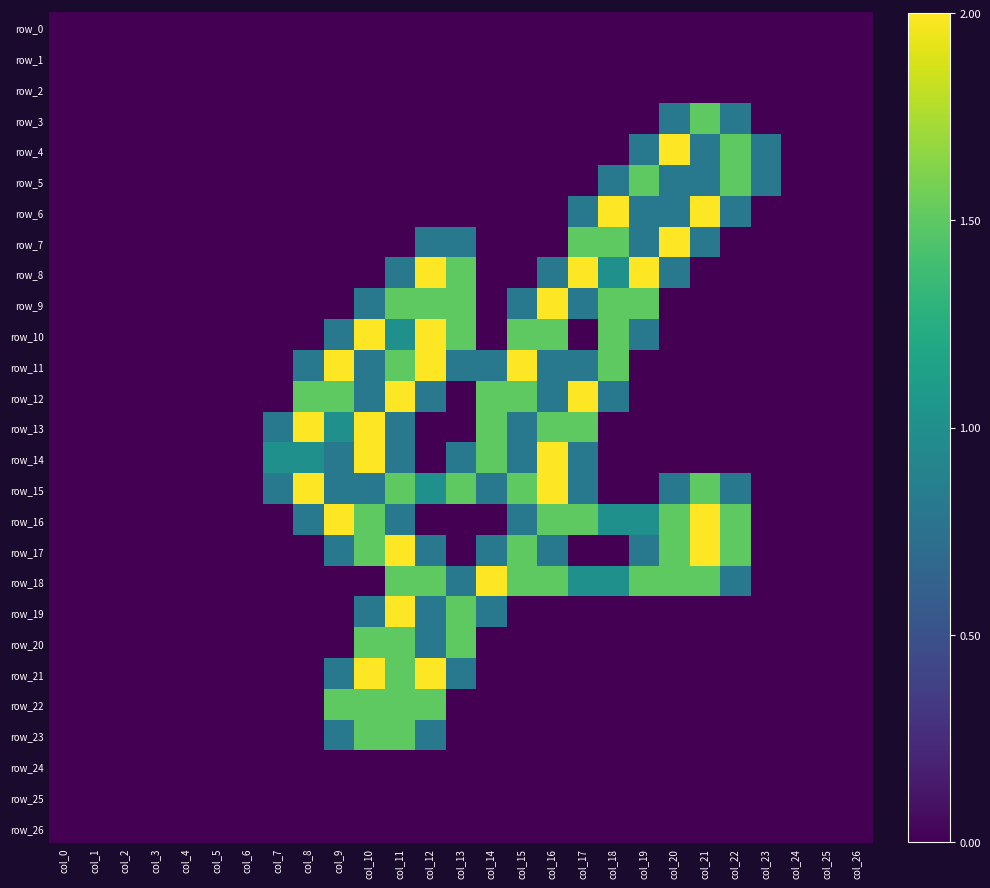

Reading right to left, what are all the values shown in this chart?

row_0: col_26=0.0	col_25=0.0	col_24=0.0	col_23=0.0	col_22=0.0	col_21=0.0	col_20=0.0	col_19=0.0	col_18=0.0	col_17=0.0	col_16=0.0	col_15=0.0	col_14=0.0	col_13=0.0	col_12=0.0	col_11=0.0	col_10=0.0	col_9=0.0	col_8=0.0	col_7=0.0	col_6=0.0	col_5=0.0	col_4=0.0	col_3=0.0	col_2=0.0	col_1=0.0	col_0=0.0
row_1: col_26=0.0	col_25=0.0	col_24=0.0	col_23=0.0	col_22=0.0	col_21=0.0	col_20=0.0	col_19=0.0	col_18=0.0	col_17=0.0	col_16=0.0	col_15=0.0	col_14=0.0	col_13=0.0	col_12=0.0	col_11=0.0	col_10=0.0	col_9=0.0	col_8=0.0	col_7=0.0	col_6=0.0	col_5=0.0	col_4=0.0	col_3=0.0	col_2=0.0	col_1=0.0	col_0=0.0
row_2: col_26=0.0	col_25=0.0	col_24=0.0	col_23=0.0	col_22=0.0	col_21=0.0	col_20=0.0	col_19=0.0	col_18=0.0	col_17=0.0	col_16=0.0	col_15=0.0	col_14=0.0	col_13=0.0	col_12=0.0	col_11=0.0	col_10=0.0	col_9=0.0	col_8=0.0	col_7=0.0	col_6=0.0	col_5=0.0	col_4=0.0	col_3=0.0	col_2=0.0	col_1=0.0	col_0=0.0
row_3: col_26=0.0	col_25=0.0	col_24=0.0	col_23=0.0	col_22=0.8	col_21=1.5	col_20=0.8	col_19=0.0	col_18=0.0	col_17=0.0	col_16=0.0	col_15=0.0	col_14=0.0	col_13=0.0	col_12=0.0	col_11=0.0	col_10=0.0	col_9=0.0	col_8=0.0	col_7=0.0	col_6=0.0	col_5=0.0	col_4=0.0	col_3=0.0	col_2=0.0	col_1=0.0	col_0=0.0
row_4: col_26=0.0	col_25=0.0	col_24=0.0	col_23=0.8	col_22=1.5	col_21=0.8	col_20=2.0	col_19=0.8	col_18=0.0	col_17=0.0	col_16=0.0	col_15=0.0	col_14=0.0	col_13=0.0	col_12=0.0	col_11=0.0	col_10=0.0	col_9=0.0	col_8=0.0	col_7=0.0	col_6=0.0	col_5=0.0	col_4=0.0	col_3=0.0	col_2=0.0	col_1=0.0	col_0=0.0
row_5: col_26=0.0	col_25=0.0	col_24=0.0	col_23=0.8	col_22=1.5	col_21=0.8	col_20=0.8	col_19=1.5	col_18=0.8	col_17=0.0	col_16=0.0	col_15=0.0	col_14=0.0	col_13=0.0	col_12=0.0	col_11=0.0	col_10=0.0	col_9=0.0	col_8=0.0	col_7=0.0	col_6=0.0	col_5=0.0	col_4=0.0	col_3=0.0	col_2=0.0	col_1=0.0	col_0=0.0
row_6: col_26=0.0	col_25=0.0	col_24=0.0	col_23=0.0	col_22=0.8	col_21=2.0	col_20=0.8	col_19=0.8	col_18=2.0	col_17=0.8	col_16=0.0	col_15=0.0	col_14=0.0	col_13=0.0	col_12=0.0	col_11=0.0	col_10=0.0	col_9=0.0	col_8=0.0	col_7=0.0	col_6=0.0	col_5=0.0	col_4=0.0	col_3=0.0	col_2=0.0	col_1=0.0	col_0=0.0
row_7: col_26=0.0	col_25=0.0	col_24=0.0	col_23=0.0	col_22=0.0	col_21=0.8	col_20=2.0	col_19=0.8	col_18=1.5	col_17=1.5	col_16=0.0	col_15=0.0	col_14=0.0	col_13=0.8	col_12=0.8	col_11=0.0	col_10=0.0	col_9=0.0	col_8=0.0	col_7=0.0	col_6=0.0	col_5=0.0	col_4=0.0	col_3=0.0	col_2=0.0	col_1=0.0	col_0=0.0
row_8: col_26=0.0	col_25=0.0	col_24=0.0	col_23=0.0	col_22=0.0	col_21=0.0	col_20=0.8	col_19=2.0	col_18=1.0	col_17=2.0	col_16=0.8	col_15=0.0	col_14=0.0	col_13=1.5	col_12=2.0	col_11=0.8	col_10=0.0	col_9=0.0	col_8=0.0	col_7=0.0	col_6=0.0	col_5=0.0	col_4=0.0	col_3=0.0	col_2=0.0	col_1=0.0	col_0=0.0
row_9: col_26=0.0	col_25=0.0	col_24=0.0	col_23=0.0	col_22=0.0	col_21=0.0	col_20=0.0	col_19=1.5	col_18=1.5	col_17=0.8	col_16=2.0	col_15=0.8	col_14=0.0	col_13=1.5	col_12=1.5	col_11=1.5	col_10=0.8	col_9=0.0	col_8=0.0	col_7=0.0	col_6=0.0	col_5=0.0	col_4=0.0	col_3=0.0	col_2=0.0	col_1=0.0	col_0=0.0
row_10: col_26=0.0	col_25=0.0	col_24=0.0	col_23=0.0	col_22=0.0	col_21=0.0	col_20=0.0	col_19=0.8	col_18=1.5	col_17=0.0	col_16=1.5	col_15=1.5	col_14=0.0	col_13=1.5	col_12=2.0	col_11=1.0	col_10=2.0	col_9=0.8	col_8=0.0	col_7=0.0	col_6=0.0	col_5=0.0	col_4=0.0	col_3=0.0	col_2=0.0	col_1=0.0	col_0=0.0
row_11: col_26=0.0	col_25=0.0	col_24=0.0	col_23=0.0	col_22=0.0	col_21=0.0	col_20=0.0	col_19=0.0	col_18=1.5	col_17=0.8	col_16=0.8	col_15=2.0	col_14=0.8	col_13=0.8	col_12=2.0	col_11=1.5	col_10=0.8	col_9=2.0	col_8=0.8	col_7=0.0	col_6=0.0	col_5=0.0	col_4=0.0	col_3=0.0	col_2=0.0	col_1=0.0	col_0=0.0
row_12: col_26=0.0	col_25=0.0	col_24=0.0	col_23=0.0	col_22=0.0	col_21=0.0	col_20=0.0	col_19=0.0	col_18=0.8	col_17=2.0	col_16=0.8	col_15=1.5	col_14=1.5	col_13=0.0	col_12=0.8	col_11=2.0	col_10=0.8	col_9=1.5	col_8=1.5	col_7=0.0	col_6=0.0	col_5=0.0	col_4=0.0	col_3=0.0	col_2=0.0	col_1=0.0	col_0=0.0
row_13: col_26=0.0	col_25=0.0	col_24=0.0	col_23=0.0	col_22=0.0	col_21=0.0	col_20=0.0	col_19=0.0	col_18=0.0	col_17=1.5	col_16=1.5	col_15=0.8	col_14=1.5	col_13=0.0	col_12=0.0	col_11=0.8	col_10=2.0	col_9=1.0	col_8=2.0	col_7=0.8	col_6=0.0	col_5=0.0	col_4=0.0	col_3=0.0	col_2=0.0	col_1=0.0	col_0=0.0
row_14: col_26=0.0	col_25=0.0	col_24=0.0	col_23=0.0	col_22=0.0	col_21=0.0	col_20=0.0	col_19=0.0	col_18=0.0	col_17=0.8	col_16=2.0	col_15=0.8	col_14=1.5	col_13=0.8	col_12=0.0	col_11=0.8	col_10=2.0	col_9=0.8	col_8=1.0	col_7=1.0	col_6=0.0	col_5=0.0	col_4=0.0	col_3=0.0	col_2=0.0	col_1=0.0	col_0=0.0
row_15: col_26=0.0	col_25=0.0	col_24=0.0	col_23=0.0	col_22=0.8	col_21=1.5	col_20=0.8	col_19=0.0	col_18=0.0	col_17=0.8	col_16=2.0	col_15=1.5	col_14=0.8	col_13=1.5	col_12=1.0	col_11=1.5	col_10=0.8	col_9=0.8	col_8=2.0	col_7=0.8	col_6=0.0	col_5=0.0	col_4=0.0	col_3=0.0	col_2=0.0	col_1=0.0	col_0=0.0
row_16: col_26=0.0	col_25=0.0	col_24=0.0	col_23=0.0	col_22=1.5	col_21=2.0	col_20=1.5	col_19=1.0	col_18=1.0	col_17=1.5	col_16=1.5	col_15=0.8	col_14=0.0	col_13=0.0	col_12=0.0	col_11=0.8	col_10=1.5	col_9=2.0	col_8=0.8	col_7=0.0	col_6=0.0	col_5=0.0	col_4=0.0	col_3=0.0	col_2=0.0	col_1=0.0	col_0=0.0
row_17: col_26=0.0	col_25=0.0	col_24=0.0	col_23=0.0	col_22=1.5	col_21=2.0	col_20=1.5	col_19=0.8	col_18=0.0	col_17=0.0	col_16=0.8	col_15=1.5	col_14=0.8	col_13=0.0	col_12=0.8	col_11=2.0	col_10=1.5	col_9=0.8	col_8=0.0	col_7=0.0	col_6=0.0	col_5=0.0	col_4=0.0	col_3=0.0	col_2=0.0	col_1=0.0	col_0=0.0
row_18: col_26=0.0	col_25=0.0	col_24=0.0	col_23=0.0	col_22=0.8	col_21=1.5	col_20=1.5	col_19=1.5	col_18=1.0	col_17=1.0	col_16=1.5	col_15=1.5	col_14=2.0	col_13=0.8	col_12=1.5	col_11=1.5	col_10=0.0	col_9=0.0	col_8=0.0	col_7=0.0	col_6=0.0	col_5=0.0	col_4=0.0	col_3=0.0	col_2=0.0	col_1=0.0	col_0=0.0
row_19: col_26=0.0	col_25=0.0	col_24=0.0	col_23=0.0	col_22=0.0	col_21=0.0	col_20=0.0	col_19=0.0	col_18=0.0	col_17=0.0	col_16=0.0	col_15=0.0	col_14=0.8	col_13=1.5	col_12=0.8	col_11=2.0	col_10=0.8	col_9=0.0	col_8=0.0	col_7=0.0	col_6=0.0	col_5=0.0	col_4=0.0	col_3=0.0	col_2=0.0	col_1=0.0	col_0=0.0
row_20: col_26=0.0	col_25=0.0	col_24=0.0	col_23=0.0	col_22=0.0	col_21=0.0	col_20=0.0	col_19=0.0	col_18=0.0	col_17=0.0	col_16=0.0	col_15=0.0	col_14=0.0	col_13=1.5	col_12=0.8	col_11=1.5	col_10=1.5	col_9=0.0	col_8=0.0	col_7=0.0	col_6=0.0	col_5=0.0	col_4=0.0	col_3=0.0	col_2=0.0	col_1=0.0	col_0=0.0
row_21: col_26=0.0	col_25=0.0	col_24=0.0	col_23=0.0	col_22=0.0	col_21=0.0	col_20=0.0	col_19=0.0	col_18=0.0	col_17=0.0	col_16=0.0	col_15=0.0	col_14=0.0	col_13=0.8	col_12=2.0	col_11=1.5	col_10=2.0	col_9=0.8	col_8=0.0	col_7=0.0	col_6=0.0	col_5=0.0	col_4=0.0	col_3=0.0	col_2=0.0	col_1=0.0	col_0=0.0
row_22: col_26=0.0	col_25=0.0	col_24=0.0	col_23=0.0	col_22=0.0	col_21=0.0	col_20=0.0	col_19=0.0	col_18=0.0	col_17=0.0	col_16=0.0	col_15=0.0	col_14=0.0	col_13=0.0	col_12=1.5	col_11=1.5	col_10=1.5	col_9=1.5	col_8=0.0	col_7=0.0	col_6=0.0	col_5=0.0	col_4=0.0	col_3=0.0	col_2=0.0	col_1=0.0	col_0=0.0
row_23: col_26=0.0	col_25=0.0	col_24=0.0	col_23=0.0	col_22=0.0	col_21=0.0	col_20=0.0	col_19=0.0	col_18=0.0	col_17=0.0	col_16=0.0	col_15=0.0	col_14=0.0	col_13=0.0	col_12=0.8	col_11=1.5	col_10=1.5	col_9=0.8	col_8=0.0	col_7=0.0	col_6=0.0	col_5=0.0	col_4=0.0	col_3=0.0	col_2=0.0	col_1=0.0	col_0=0.0
row_24: col_26=0.0	col_25=0.0	col_24=0.0	col_23=0.0	col_22=0.0	col_21=0.0	col_20=0.0	col_19=0.0	col_18=0.0	col_17=0.0	col_16=0.0	col_15=0.0	col_14=0.0	col_13=0.0	col_12=0.0	col_11=0.0	col_10=0.0	col_9=0.0	col_8=0.0	col_7=0.0	col_6=0.0	col_5=0.0	col_4=0.0	col_3=0.0	col_2=0.0	col_1=0.0	col_0=0.0
row_25: col_26=0.0	col_25=0.0	col_24=0.0	col_23=0.0	col_22=0.0	col_21=0.0	col_20=0.0	col_19=0.0	col_18=0.0	col_17=0.0	col_16=0.0	col_15=0.0	col_14=0.0	col_13=0.0	col_12=0.0	col_11=0.0	col_10=0.0	col_9=0.0	col_8=0.0	col_7=0.0	col_6=0.0	col_5=0.0	col_4=0.0	col_3=0.0	col_2=0.0	col_1=0.0	col_0=0.0
row_26: col_26=0.0	col_25=0.0	col_24=0.0	col_23=0.0	col_22=0.0	col_21=0.0	col_20=0.0	col_19=0.0	col_18=0.0	col_17=0.0	col_16=0.0	col_15=0.0	col_14=0.0	col_13=0.0	col_12=0.0	col_11=0.0	col_10=0.0	col_9=0.0	col_8=0.0	col_7=0.0	col_6=0.0	col_5=0.0	col_4=0.0	col_3=0.0	col_2=0.0	col_1=0.0	col_0=0.0